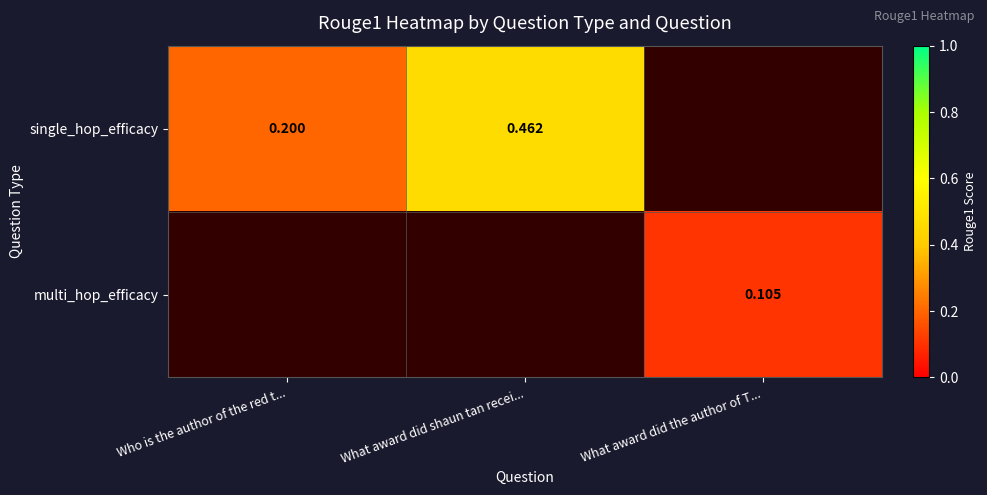

Is the value of multi_hop_efficacy at What award did the author of T... greater than the value of single_hop_efficacy at What award did shaun tan recei...?

No